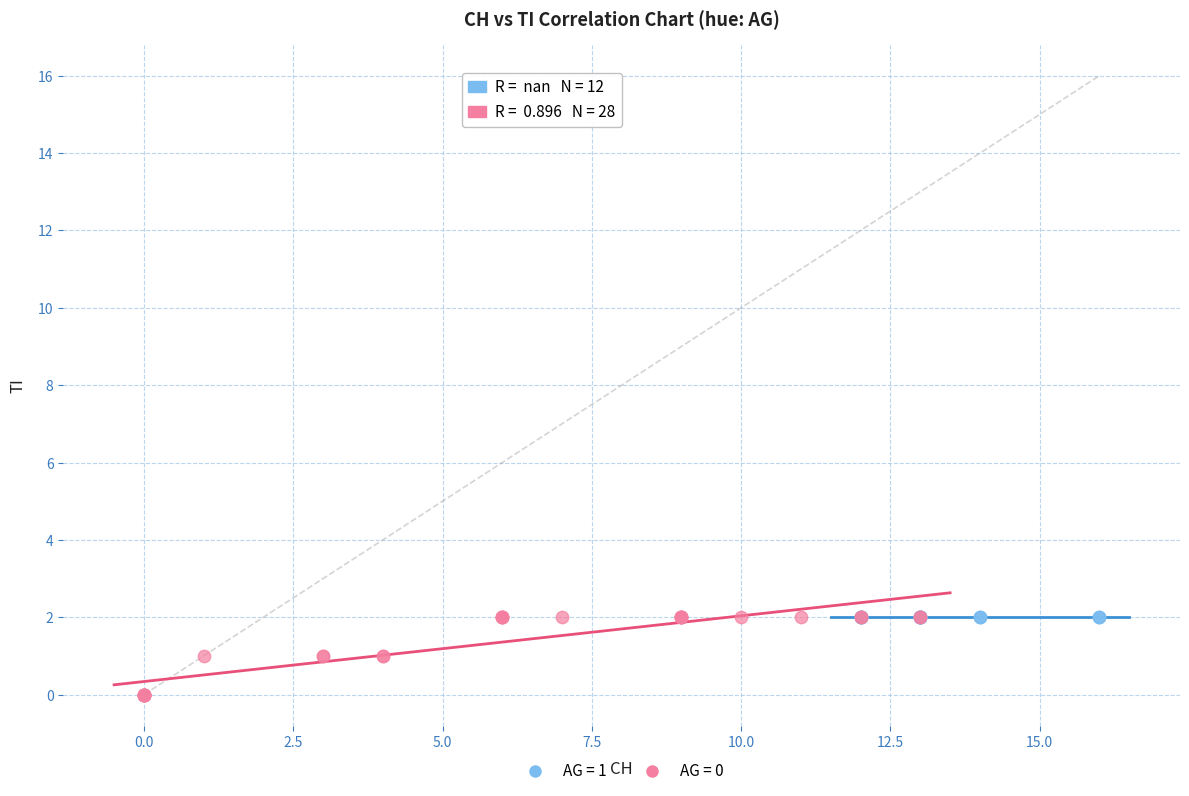

Which series contains the lowest Y value?

AG = 0